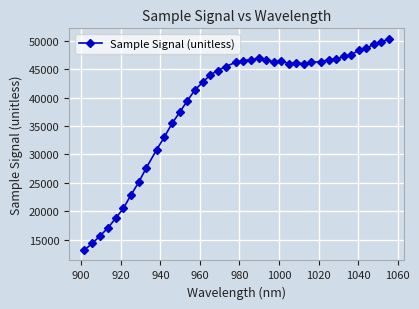

What is the sum of all values?

1560527